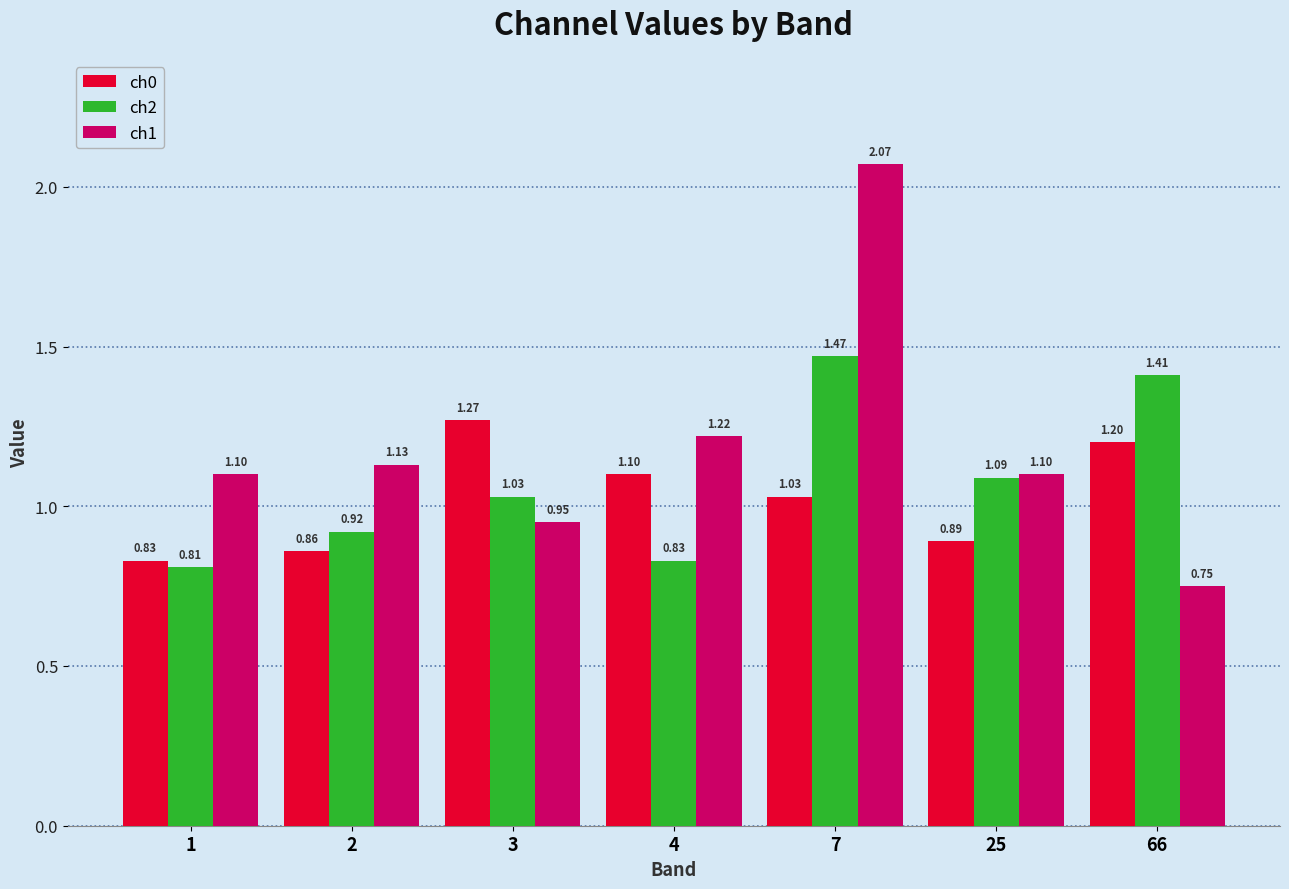

How many distinct data groups are displayed?

3